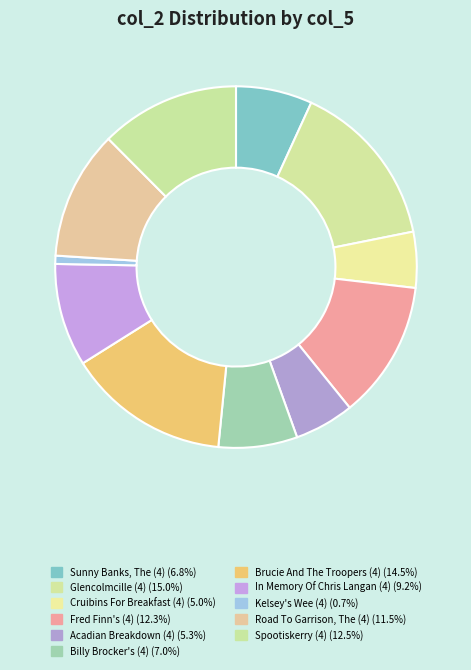

To the nearest percent, what is the average slice percentage?

9%